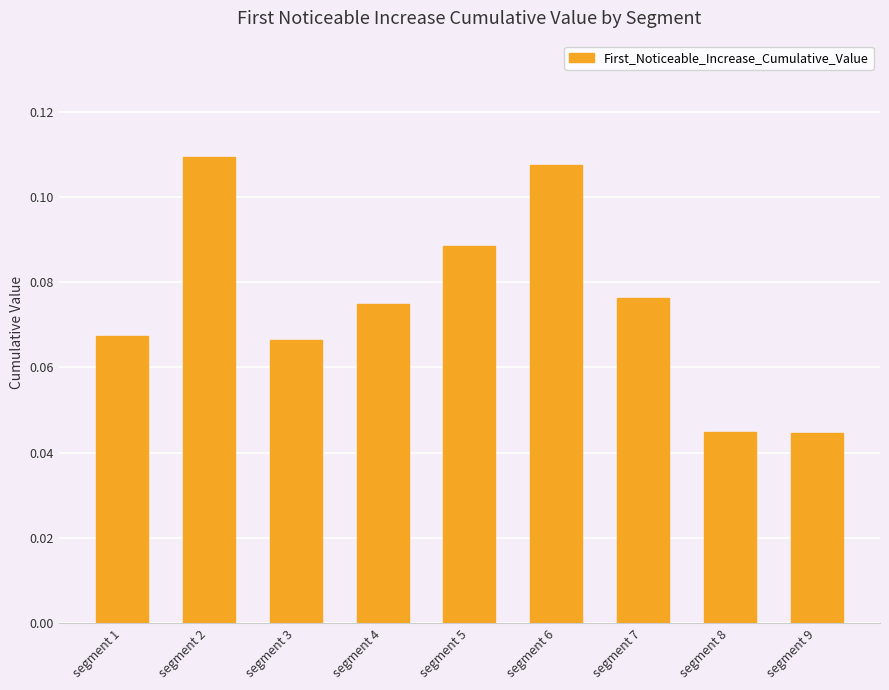

The chart shows a value of 0.1 at segment 9. True or false?

False